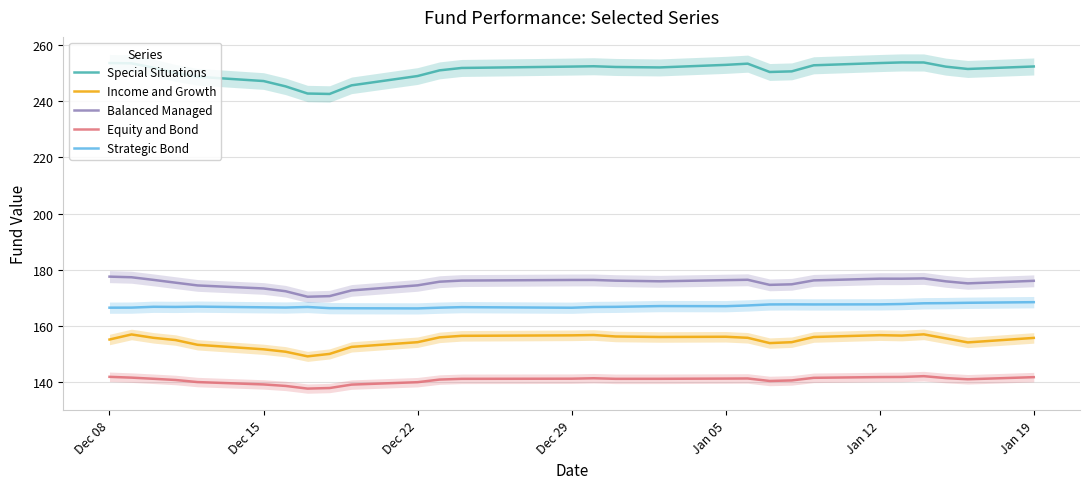

True or false: Income and Growth has a value of 41.8 at Dec 22.

False